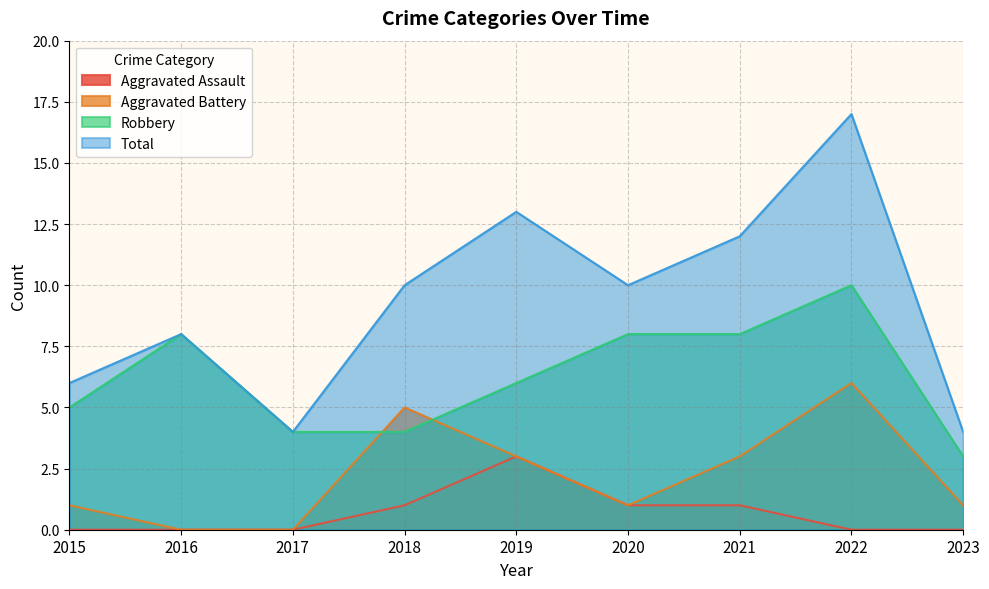

The Total series shows 13 at 2019. True or false?

True